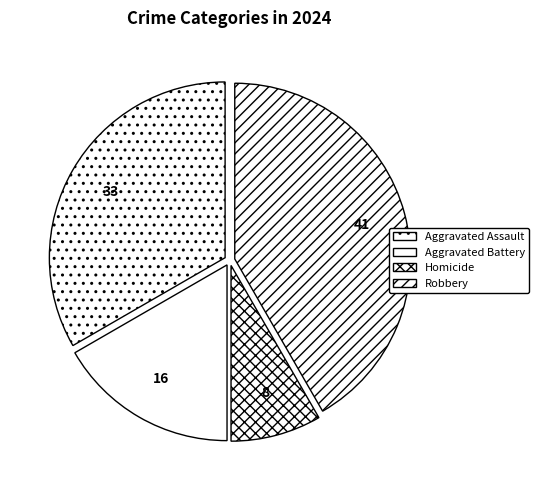

Does any single category account for the majority?

No